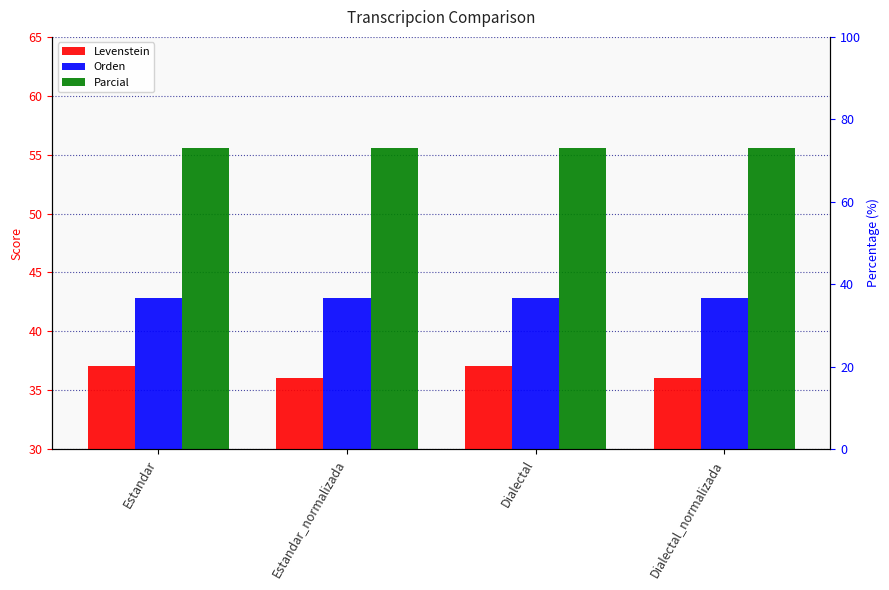

How many series are shown in this chart?

3